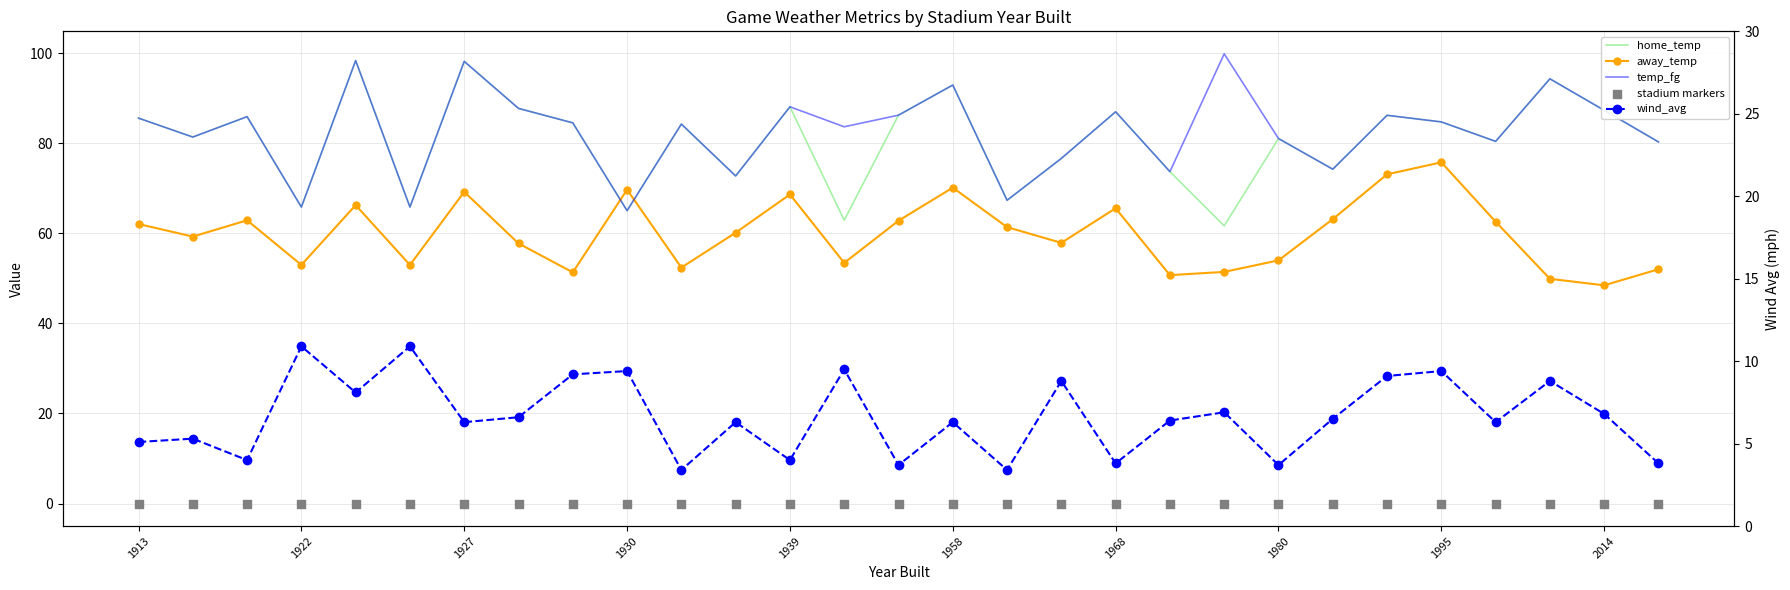

Which series contains the highest Y value?

temp_fg